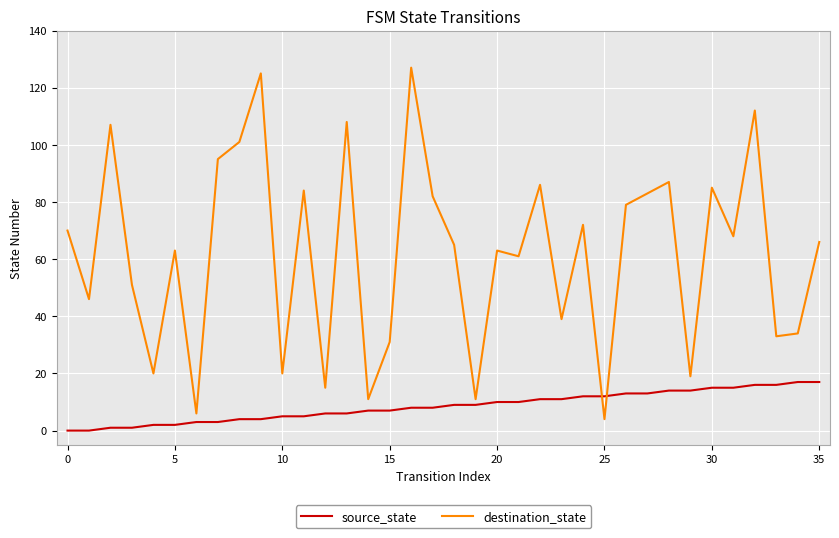

Which series ends up on top after the final intersection of destination_state and source_state?

destination_state